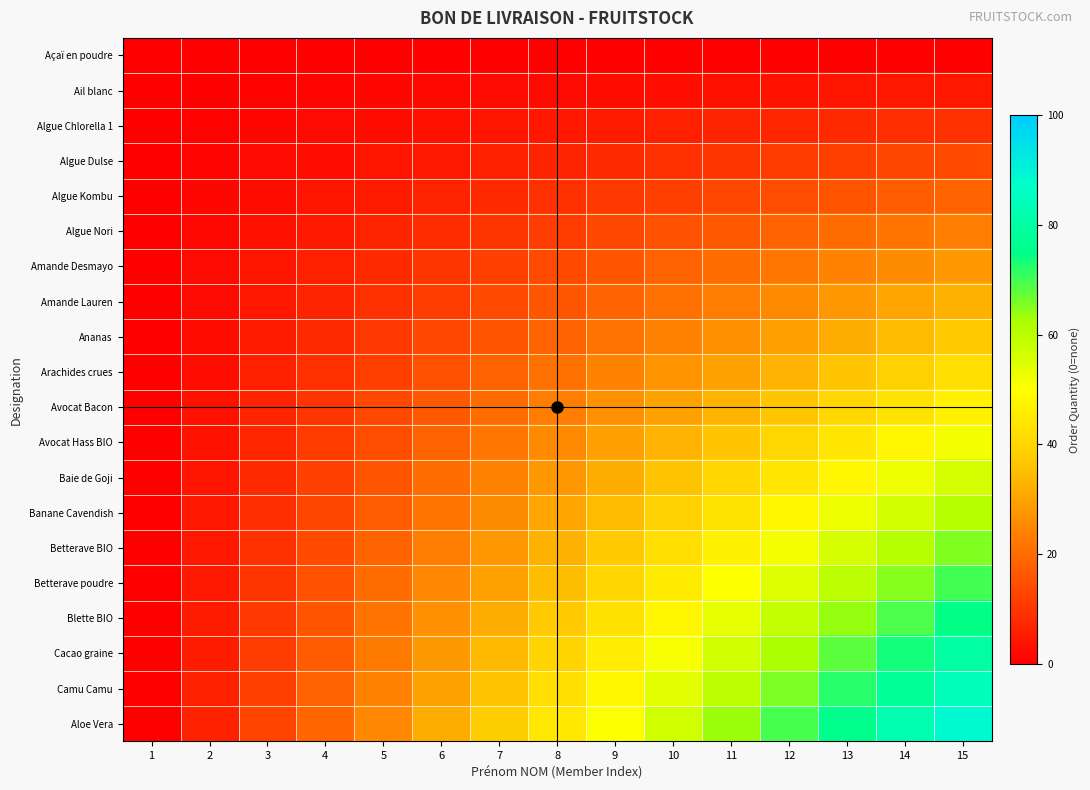

Which series has the largest total across all categories?

Aloe Vera